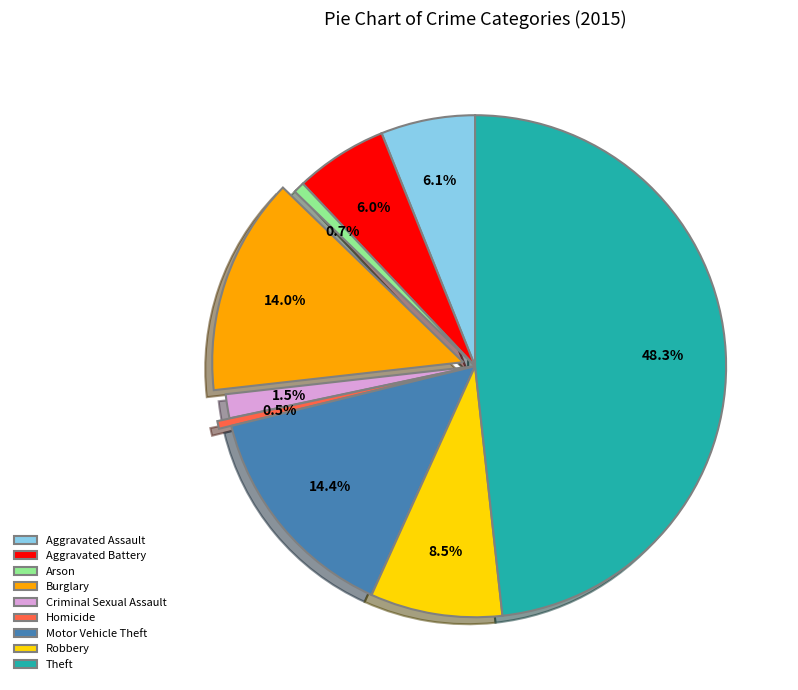

To the nearest percent, what is the difference between the Robbery and Aggravated Assault slice percentages?

2%